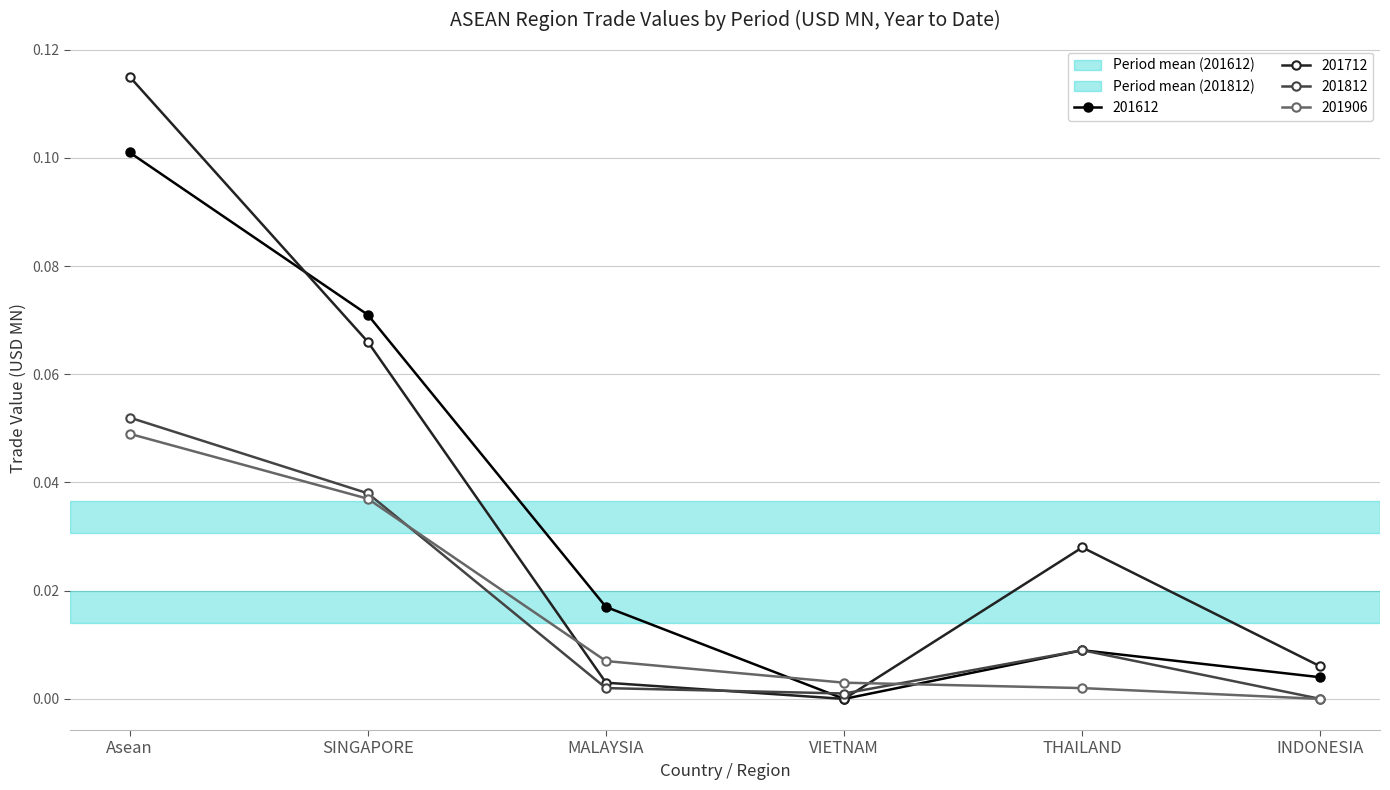

Between MALAYSIA and THAILAND, which series saw the biggest shift?

201712